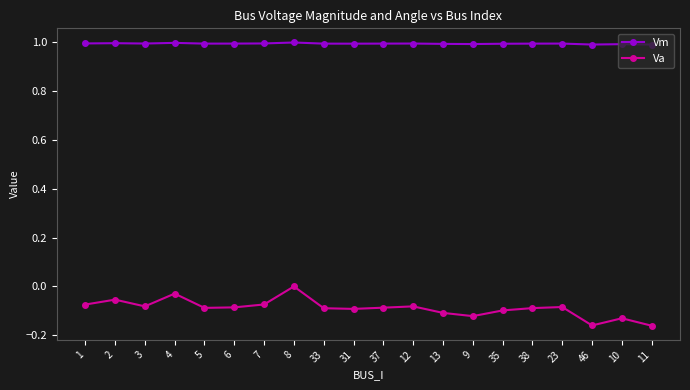

Where is the first local minimum for Va?

3